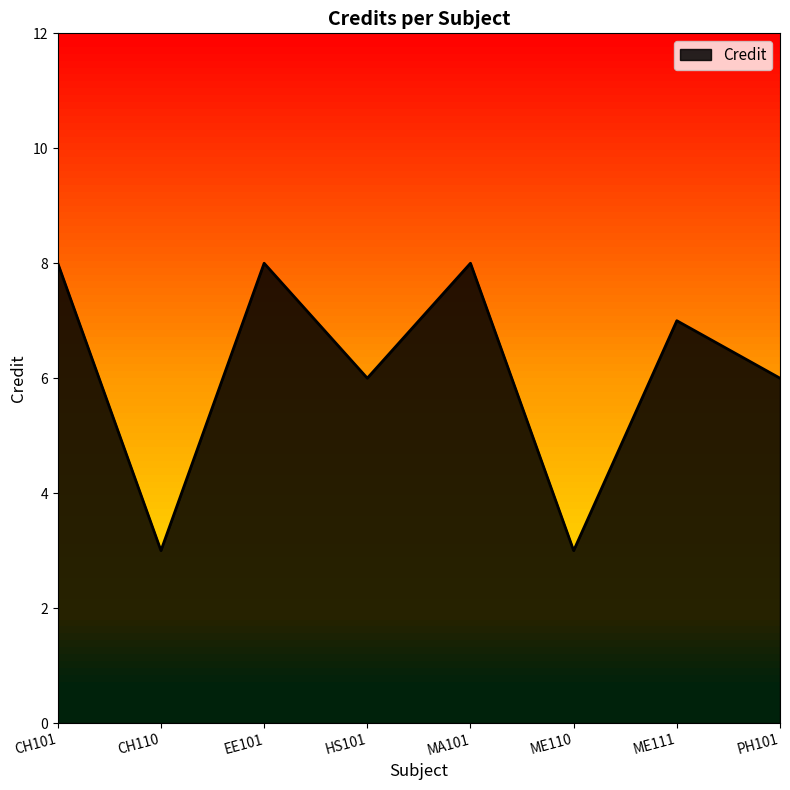

What is the minimum value shown in the chart?

3